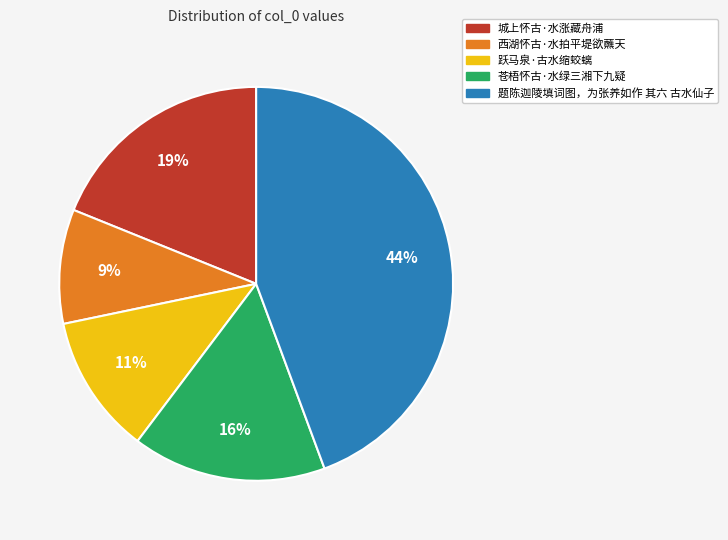

Is the sum of 跃马泉·古水缩蛟螭 and 西湖怀古·水拍平堤欲蘸天 greater than half?

No